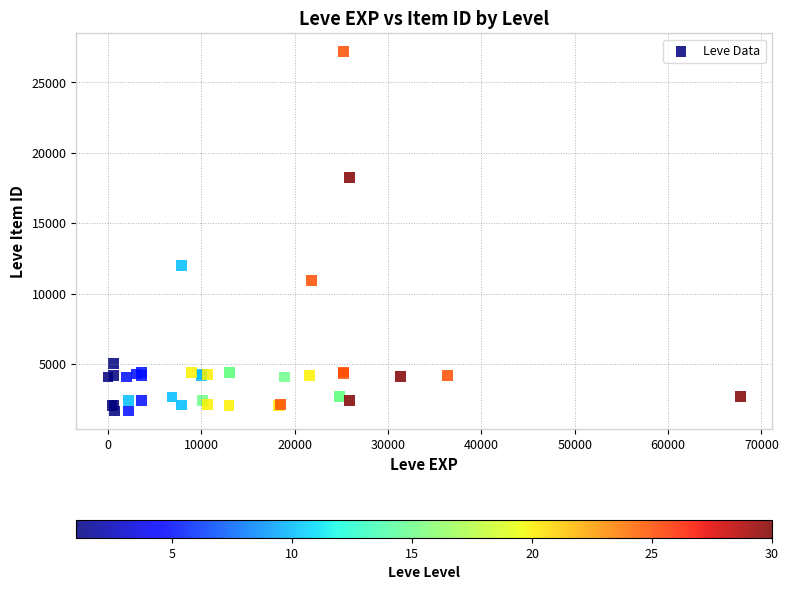

What Y value in the scatter plot is closest to 14448?

12018